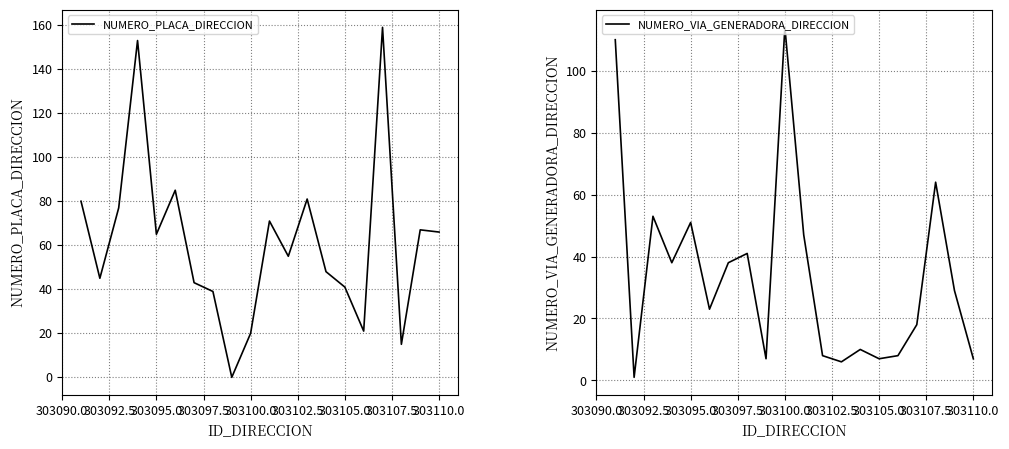

What are all the series names shown in the legend?

NUMERO_PLACA_DIRECCION, NUMERO_VIA_GENERADORA_DIRECCION